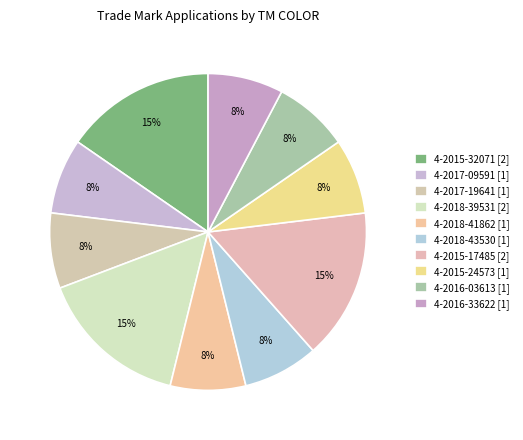

What is the largest slice in the pie chart?

4-2015-32071